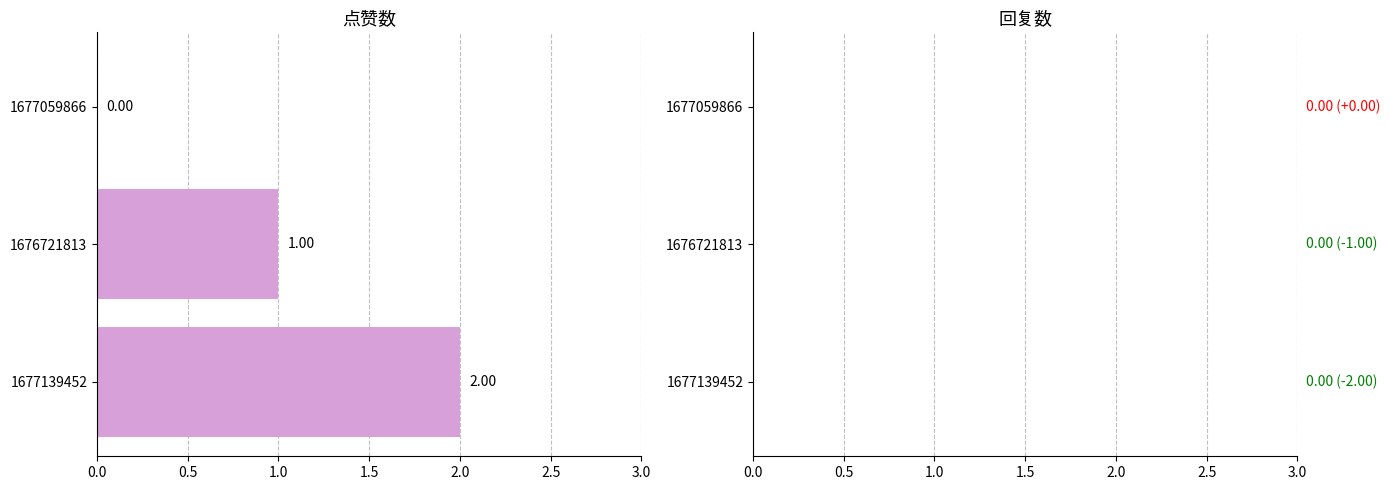

Between 1677139452 and 1676721813, which is larger?

1677139452